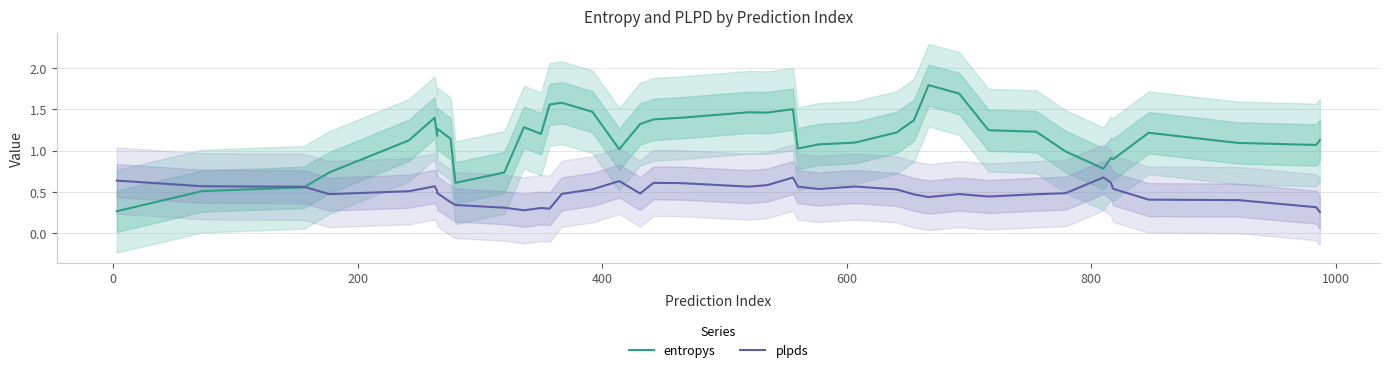

List the series in order of their peak value, lowest first.

plpds, entropys